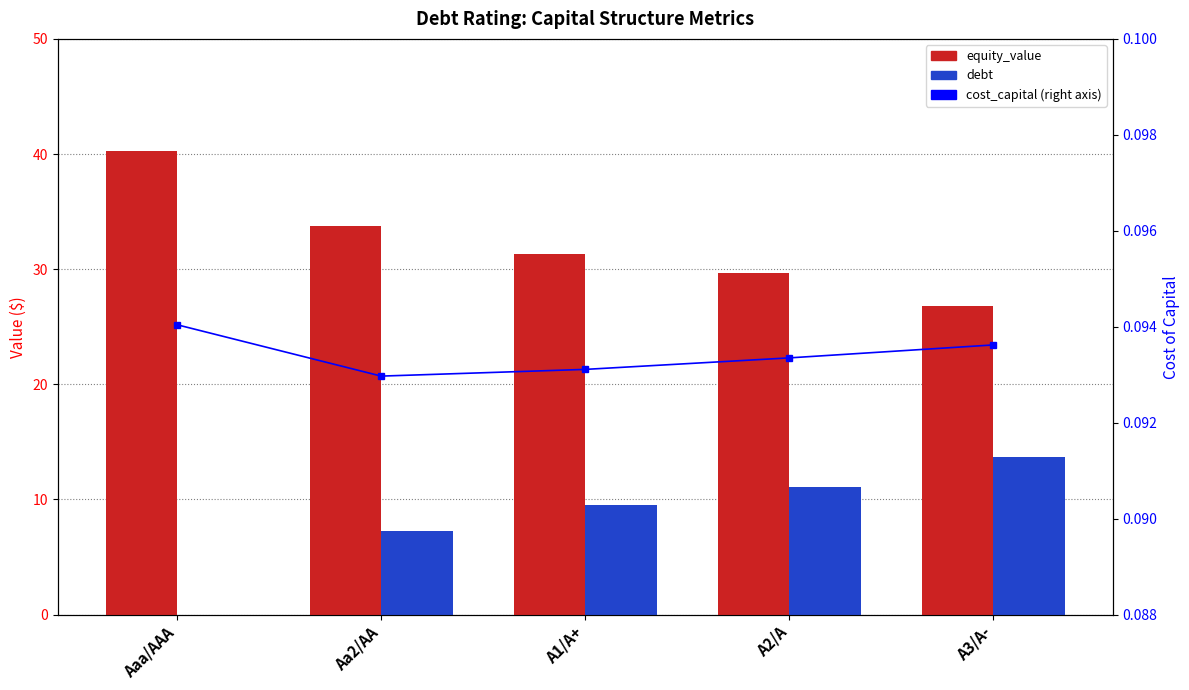

What position from the right is A1/A+?

3